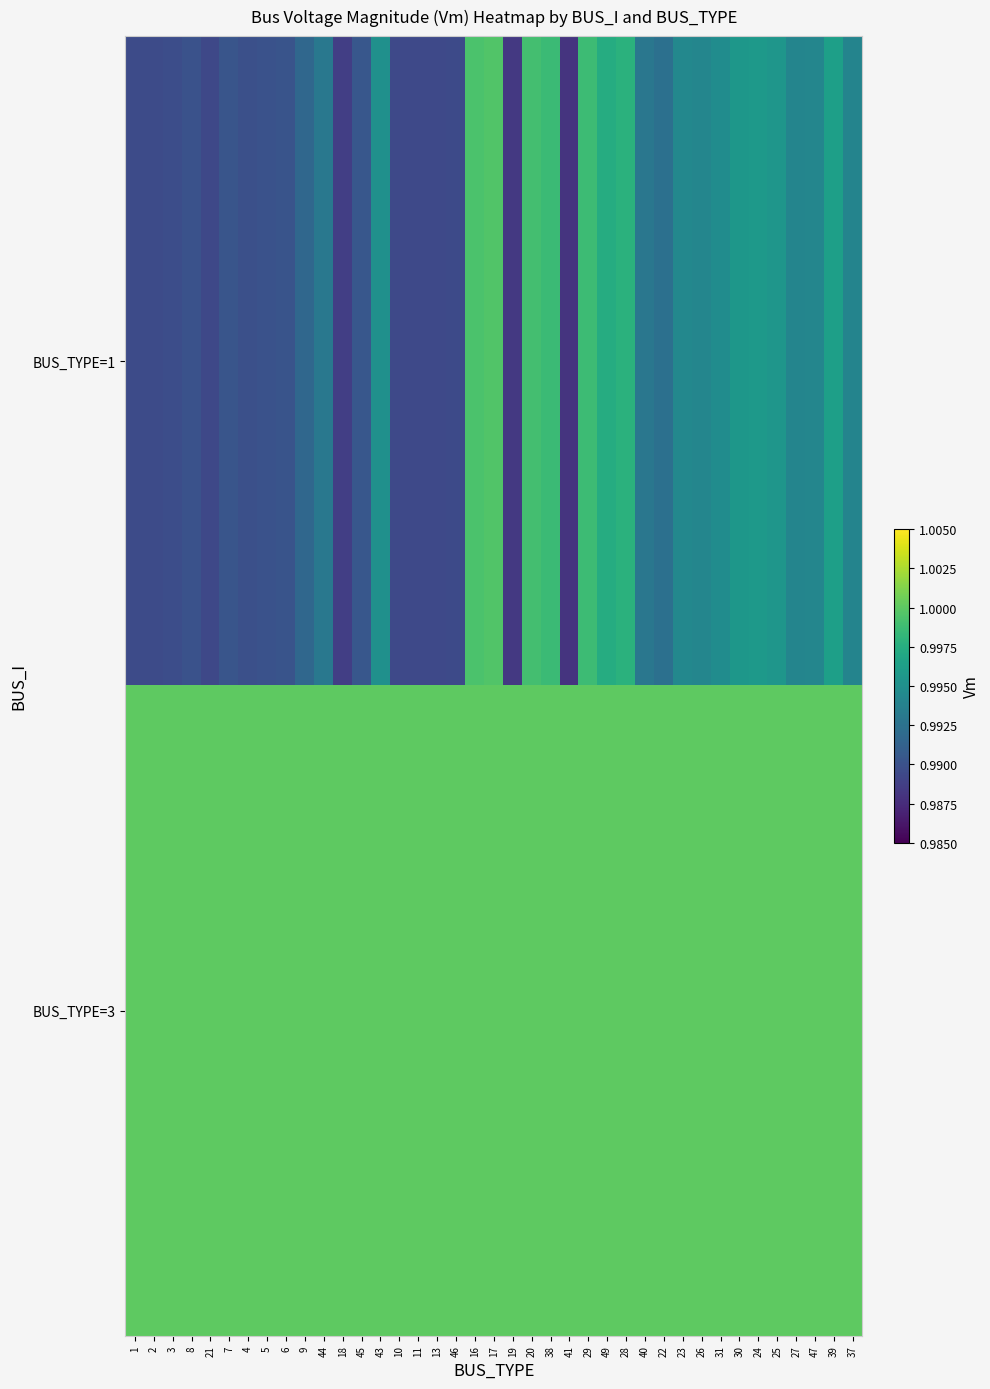

Which series has the largest range (max minus min)?

BUS_TYPE=1